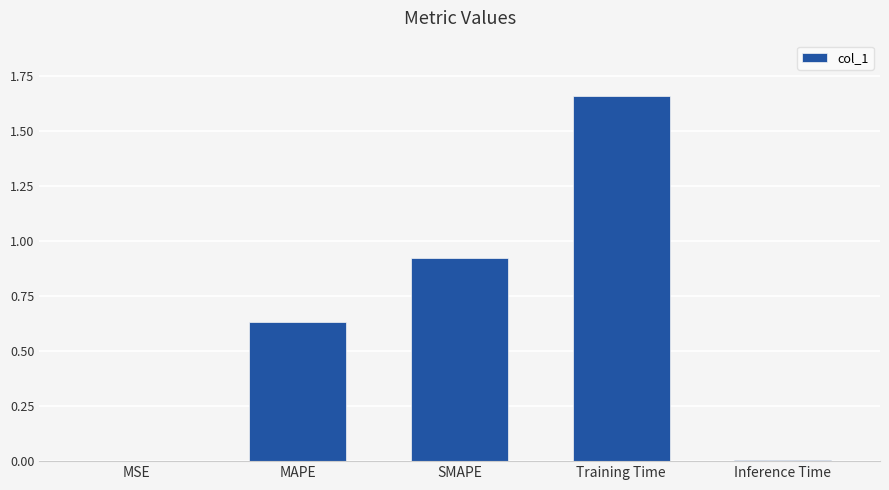

What is the sum of all values?

3.2